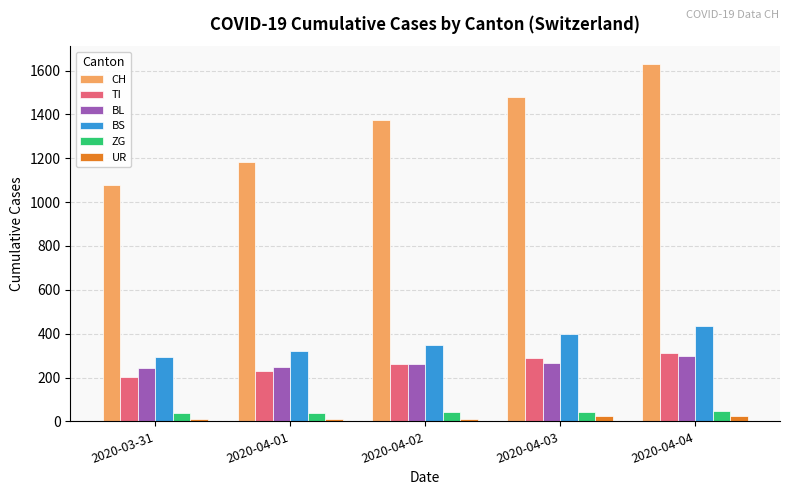

At which category is the sum across all series the highest?

2020-04-04